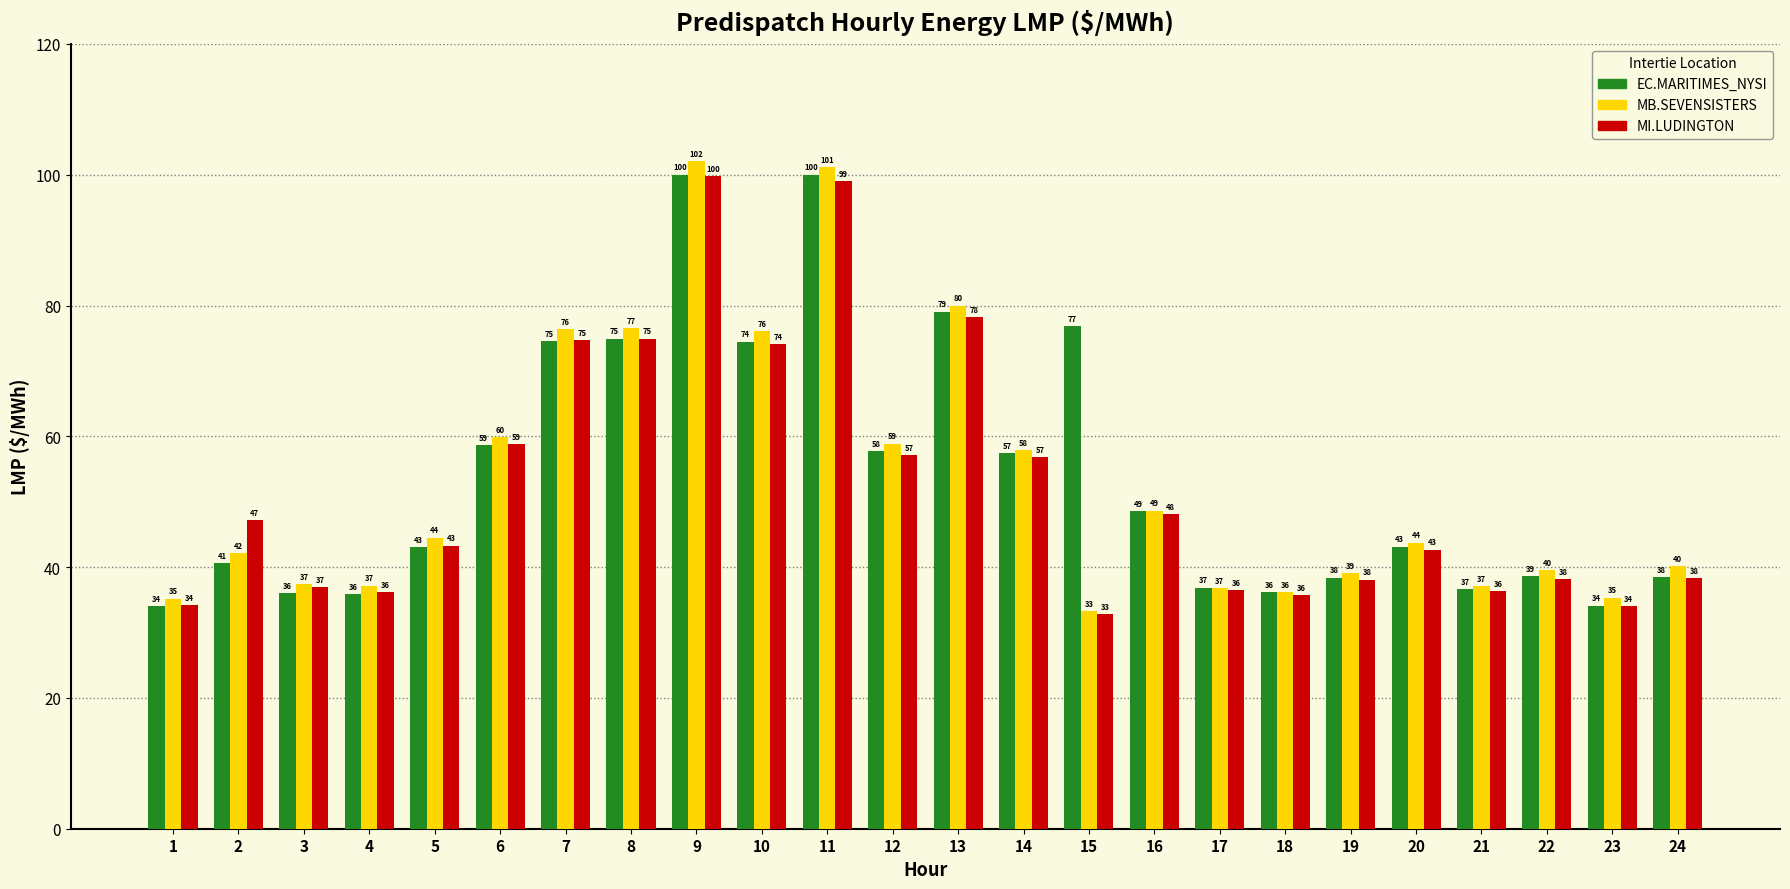

Which label corresponds to the smallest value in the chart?

15